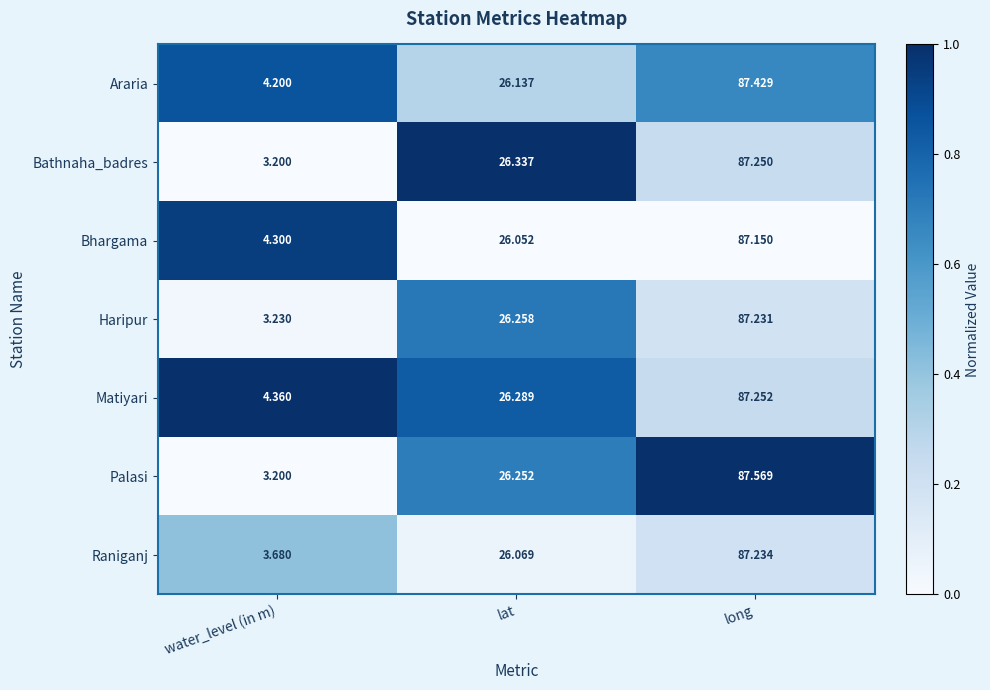

How many data points does each series have?

3